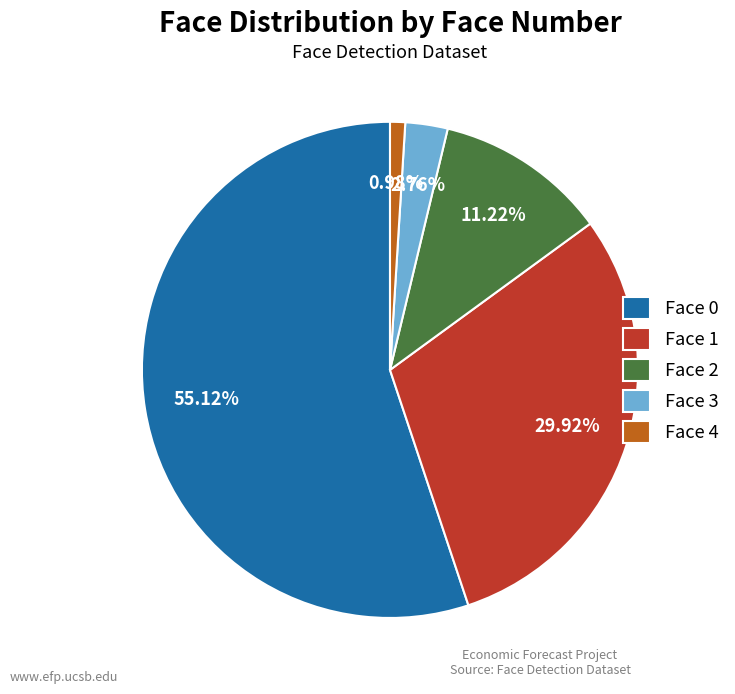

Which has a higher value, Face 1 or Face 2?

Face 1